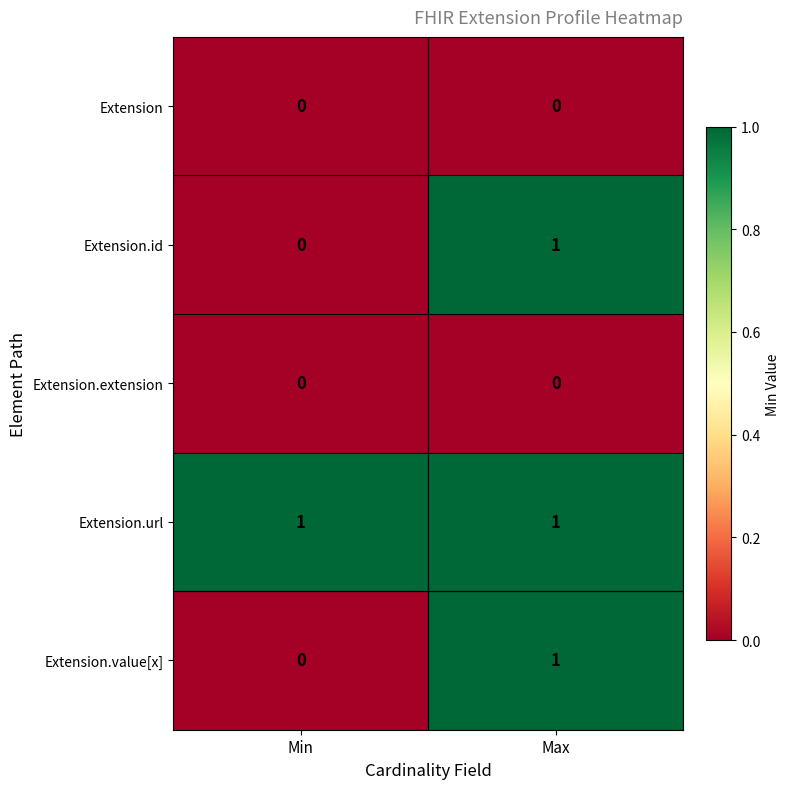

Reading left to right, what are all the values shown in this chart?

Extension: Min=0	Max=0
Extension.id: Min=0	Max=1
Extension.extension: Min=0	Max=0
Extension.url: Min=1	Max=1
Extension.value[x]: Min=0	Max=1